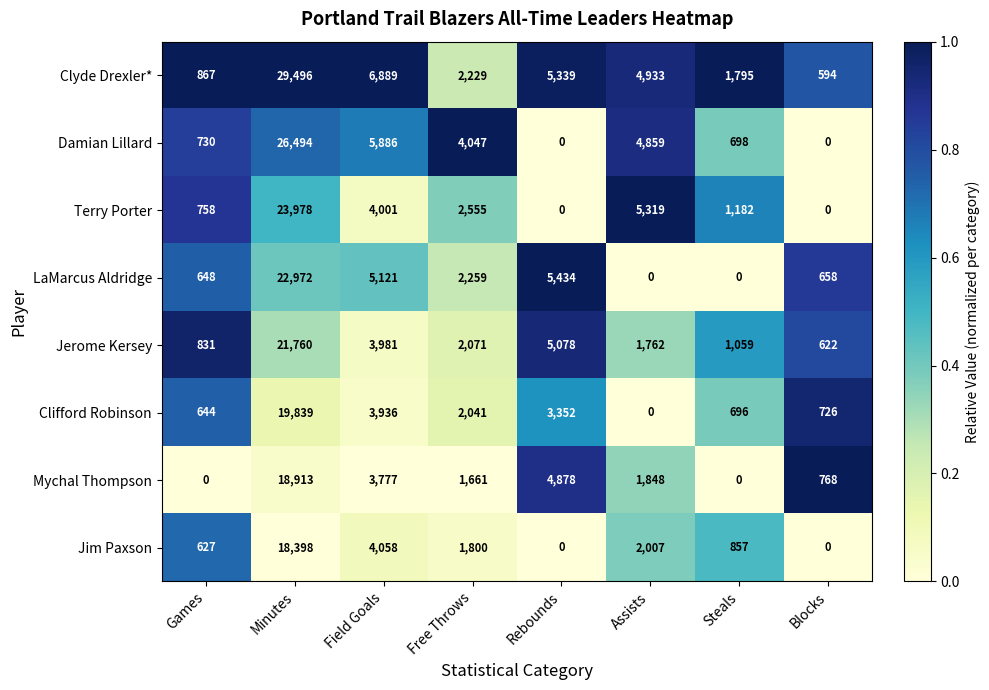

What is the average value of the Mychal Thompson series?

3981